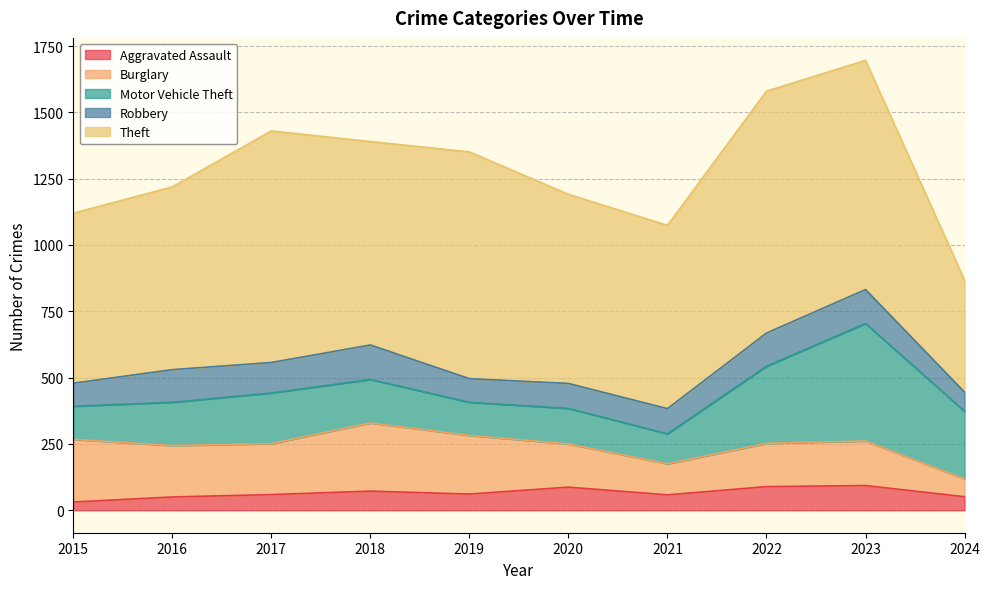

How many interior local peaks does the Burglary series have?

2